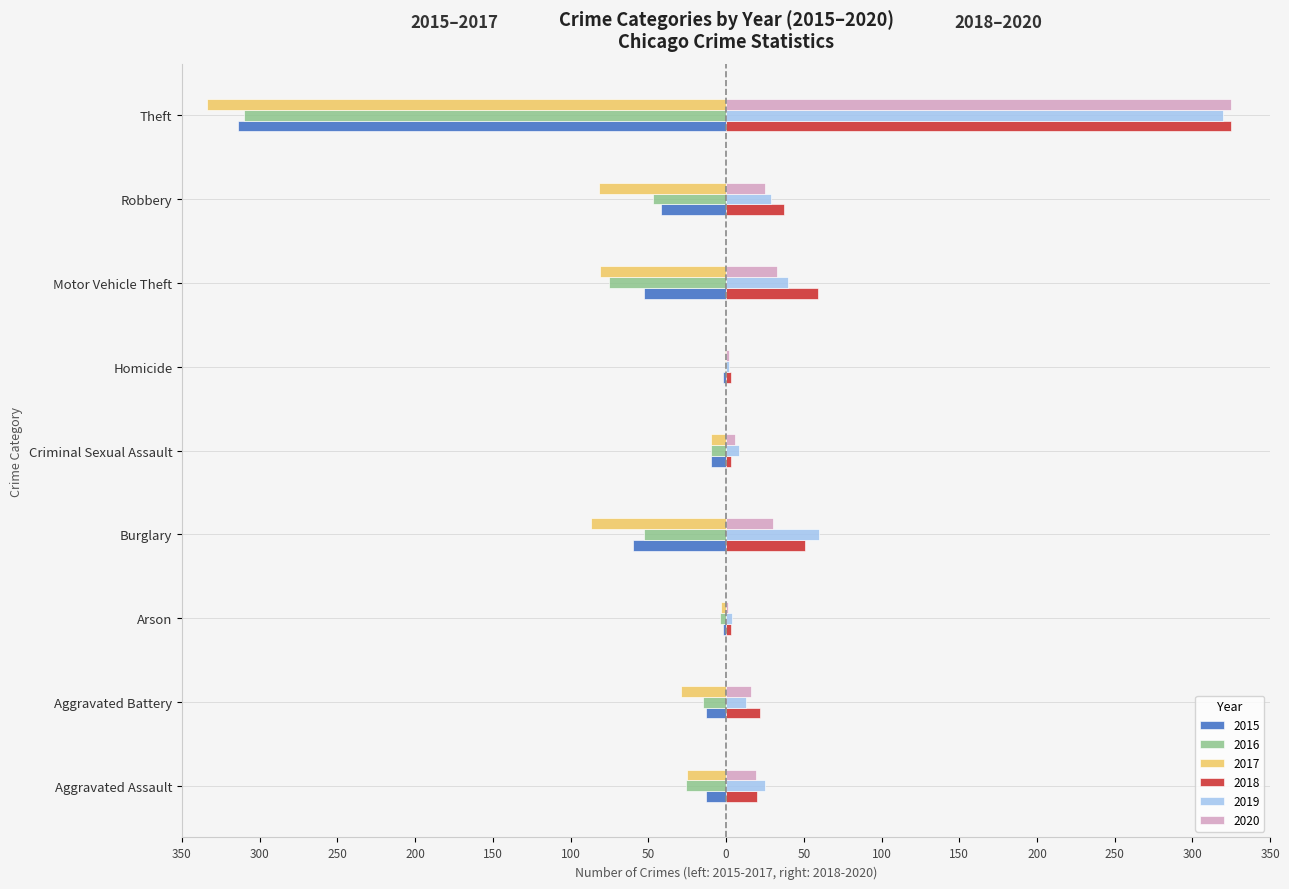

What are all the series names shown in the legend?

2015, 2016, 2017, 2018, 2019, 2020